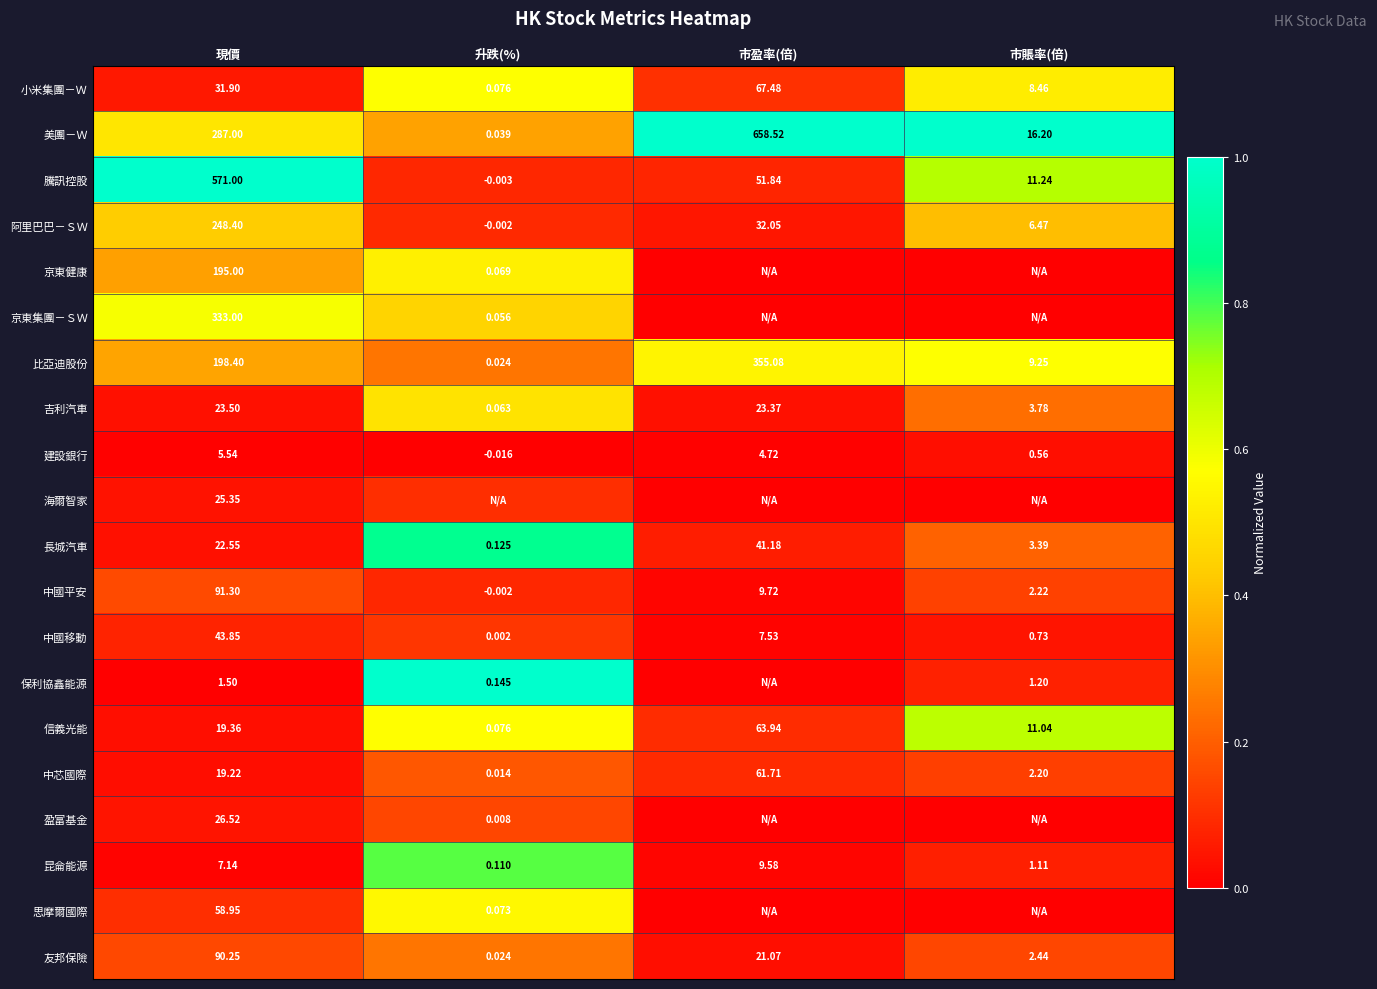

How many values in the 昆侖能源 series are below 7?

2